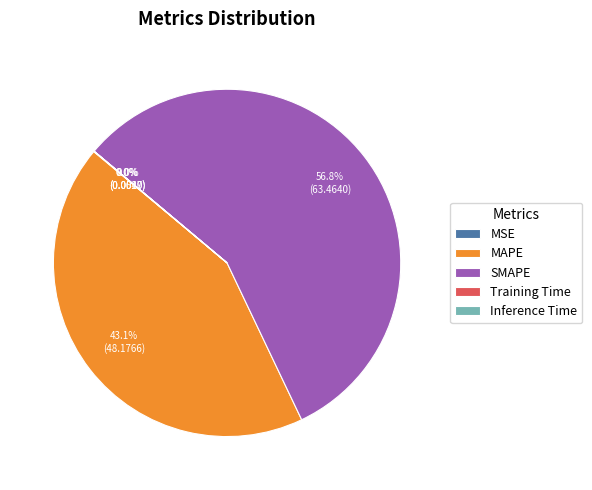

Is there any slice that represents more than half of the pie?

Yes